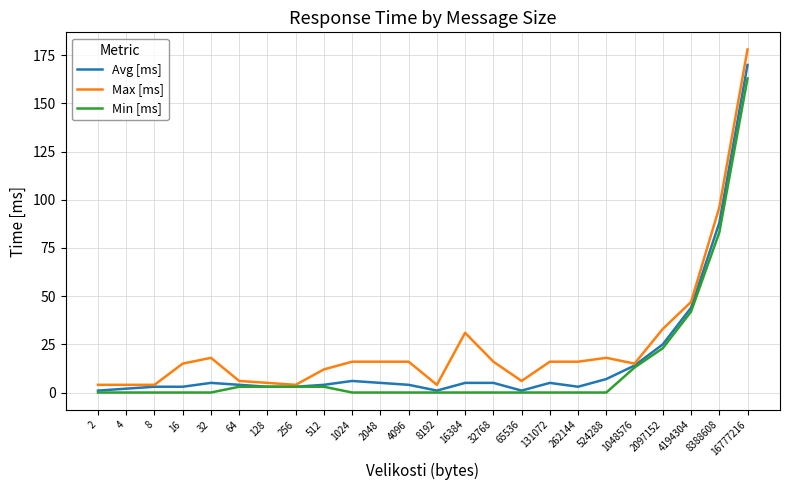

List the series in order of their peak value, lowest first.

Min [ms], Avg [ms], Max [ms]